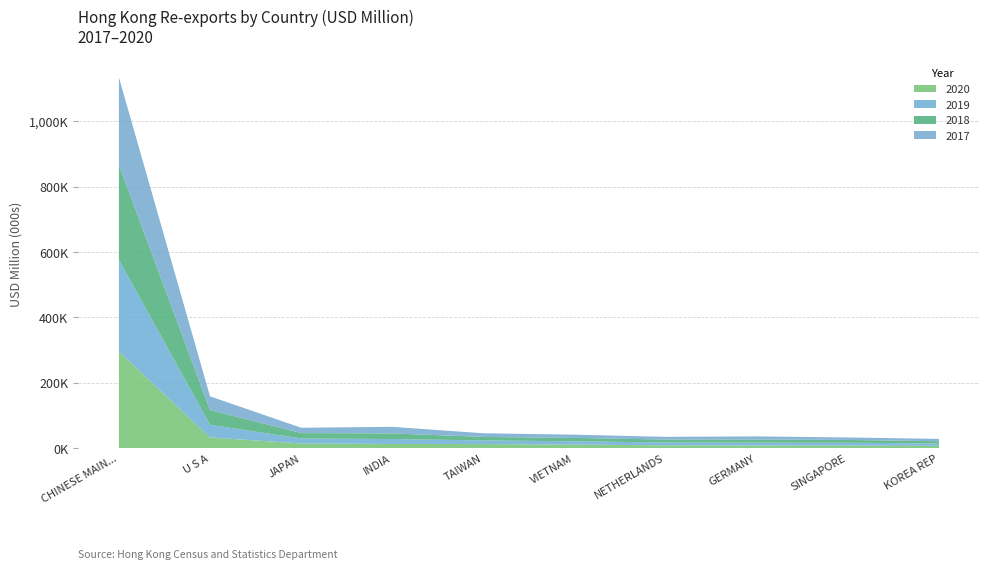

Reading right to left, extract all data points from this chart.

2017: KOREA REP=7119.7	SINGAPORE=7515.0	GERMANY=9450.4	NETHERLANDS=8175.8	VIETNAM=9897.8	TAIWAN=11191.3	INDIA=20150.4	JAPAN=16343.4	U S A=41888.8	CHINESE MAINLAND (MAINLAND CHINA)=267764.2
2018: KOREA REP=7270.5	SINGAPORE=8546.7	GERMANY=9738.1	NETHERLANDS=9122.3	VIETNAM=10340.0	TAIWAN=10731.2	INDIA=17146.3	JAPAN=16451.5	U S A=45276.3	CHINESE MAINLAND (MAINLAND CHINA)=290618.9
2019: KOREA REP=7092.0	SINGAPORE=8866.8	GERMANY=8873.8	NETHERLANDS=8691.9	VIETNAM=10023.9	TAIWAN=11067.9	INDIA=15092.2	JAPAN=15399.4	U S A=38503.6	CHINESE MAINLAND (MAINLAND CHINA)=280793.8
2020: KOREA REP=6526.3	SINGAPORE=7389.9	GERMANY=7574.7	NETHERLANDS=8255.9	VIETNAM=10641.7	TAIWAN=12267.2	INDIA=12448.0	JAPAN=13931.2	U S A=32554.3	CHINESE MAINLAND (MAINLAND CHINA)=295178.7